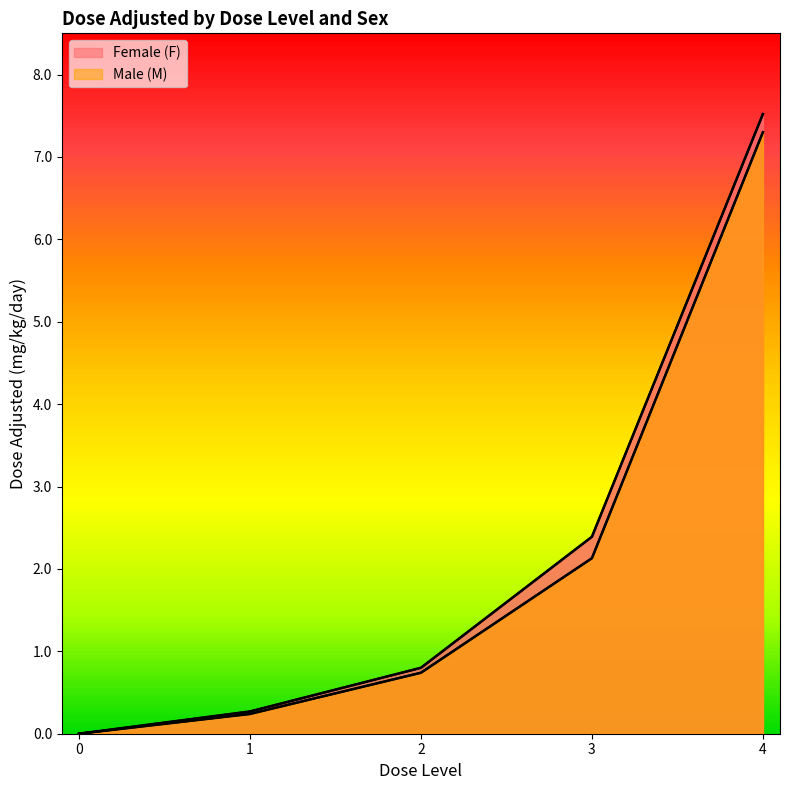

Which series has the largest range (max minus min)?

Female (F)